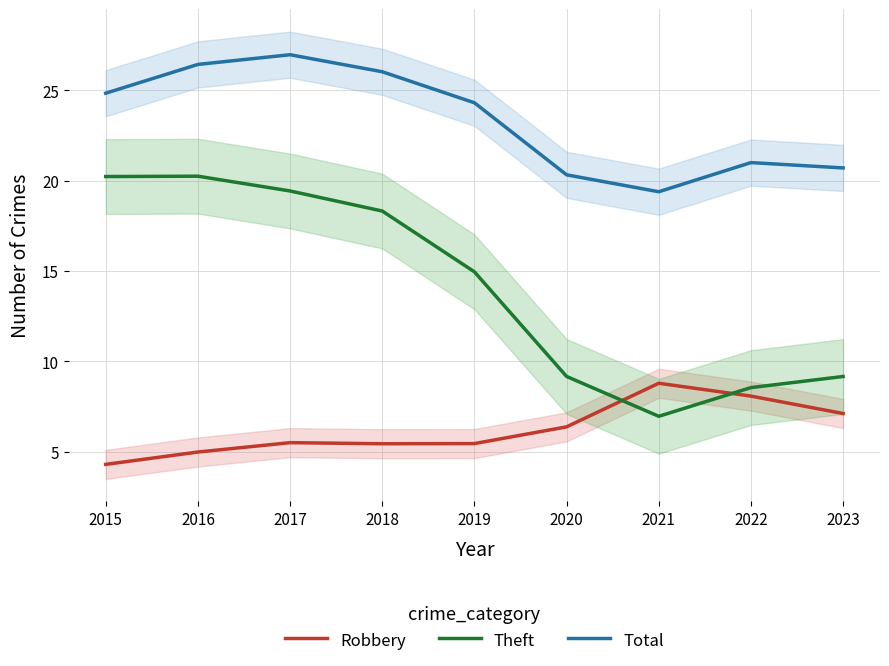

What is the spread (max minus min) of values at 2023?

13.6